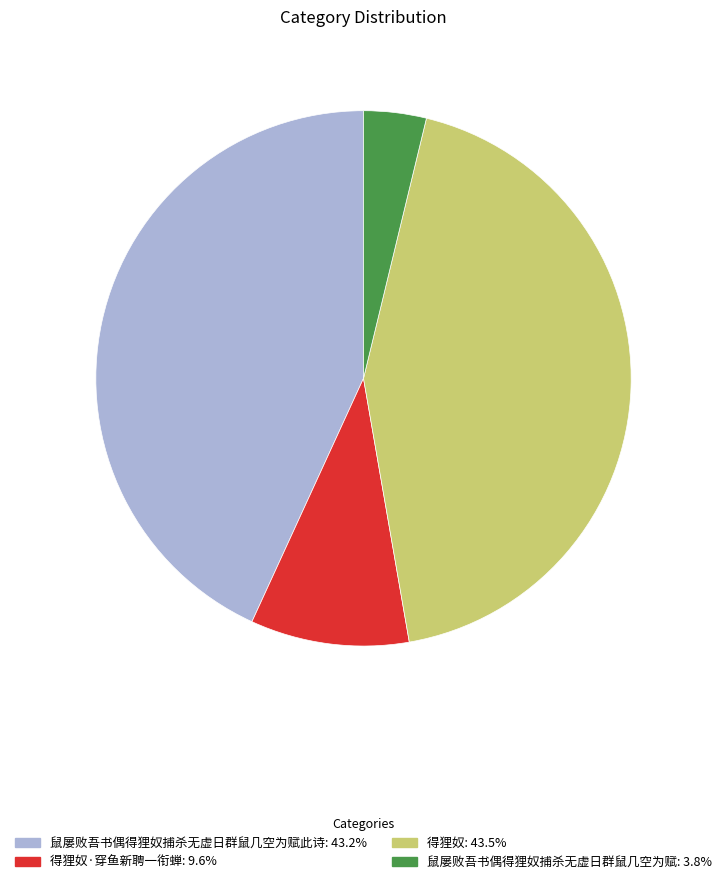

Is there a majority slice in this chart?

No